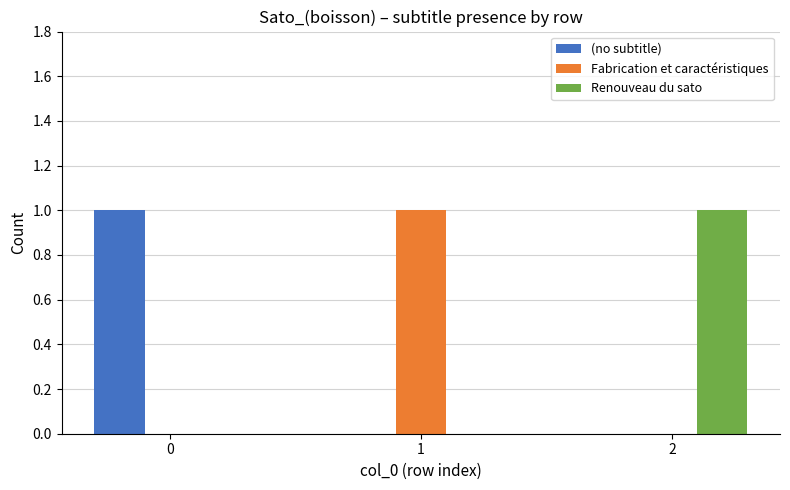

What are all the series names shown in the legend?

(no subtitle), Fabrication et caractéristiques, Renouveau du sato